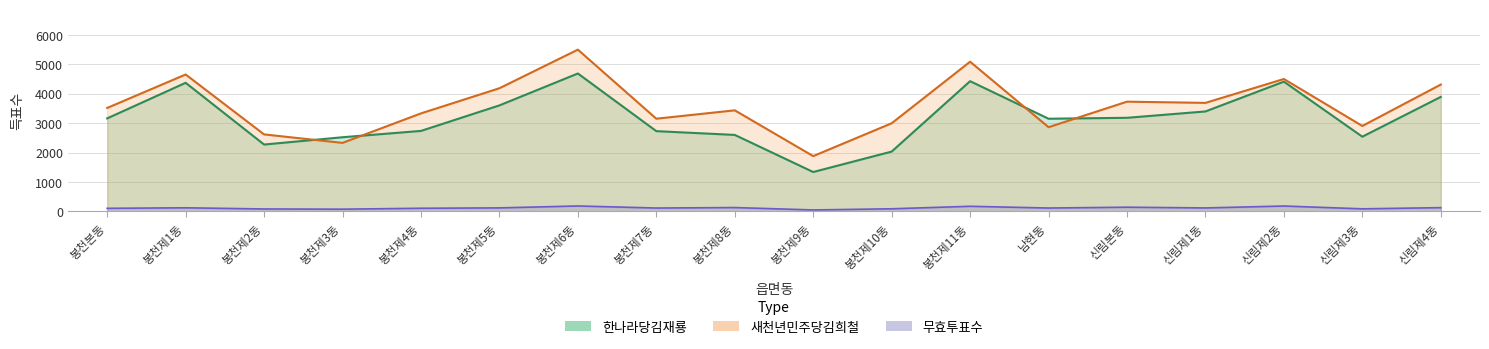

Reading left to right, what are all the values shown in this chart?

한나라당김재룡: 봉천본동=3160	봉천제1동=4368	봉천제2동=2271	봉천제3동=2519	봉천제4동=2734	봉천제5동=3601	봉천제6동=4684	봉천제7동=2726	봉천제8동=2598	봉천제9동=1338	봉천제10동=2032	봉천제11동=4423	남현동=3148	신림본동=3179	신림제1동=3395	신림제2동=4407	신림제3동=2538	신림제4동=3889
새천년민주당김희철: 봉천본동=3514	봉천제1동=4650	봉천제2동=2615	봉천제3동=2327	봉천제4동=3329	봉천제5동=4183	봉천제6동=5494	봉천제7동=3148	봉천제8동=3433	봉천제9동=1878	봉천제10동=2993	봉천제11동=5084	남현동=2860	신림본동=3727	신림제1동=3686	신림제2동=4497	신림제3동=2902	신림제4동=4308
무효투표수: 봉천본동=105	봉천제1동=123	봉천제2동=83	봉천제3동=76	봉천제4동=107	봉천제5동=120	봉천제6동=185	봉천제7동=115	봉천제8동=131	봉천제9동=50	봉천제10동=89	봉천제11동=174	남현동=115	신림본동=143	신림제1동=118	신림제2동=183	신림제3동=88	신림제4동=128